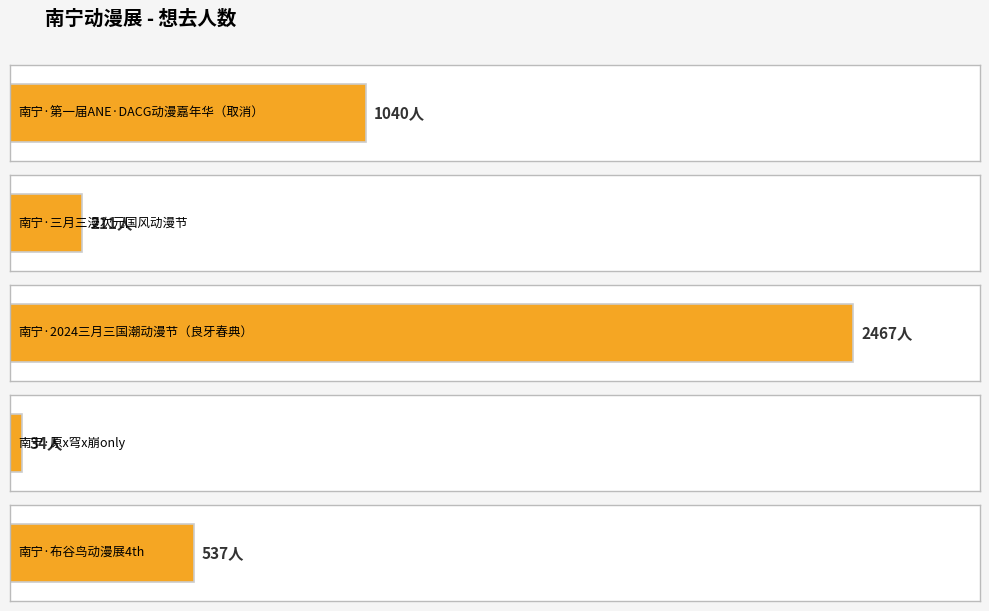

How many distinct data groups are displayed?

1